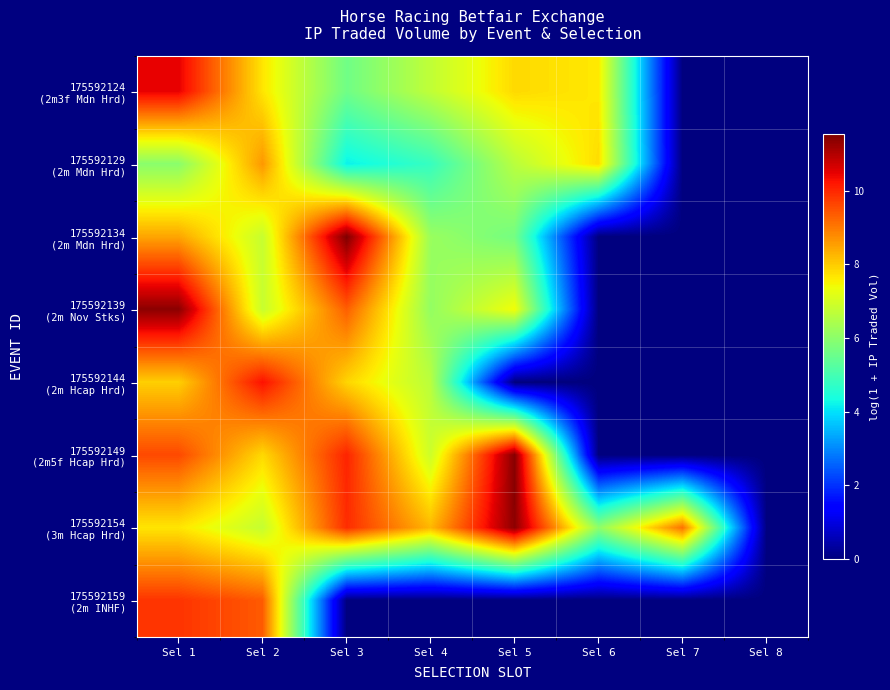

At which category is the sum across all series the highest?

Sel 1